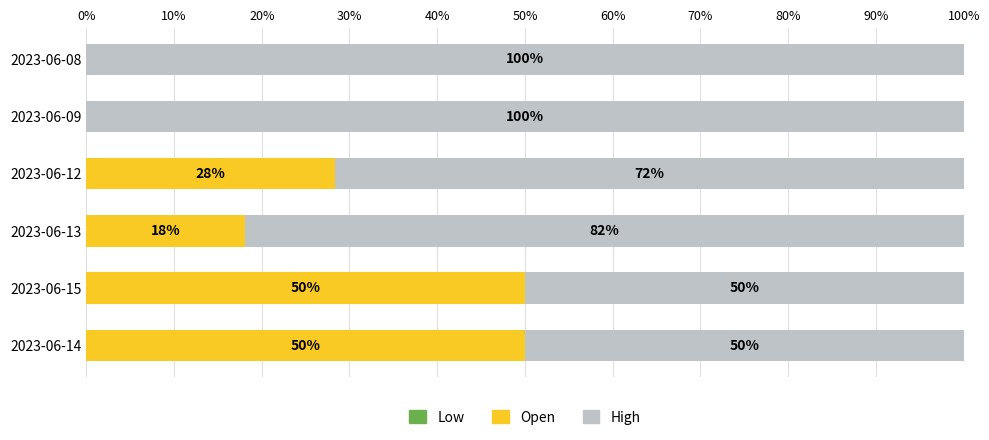

At which label is Open closest to 25?

2023-06-12